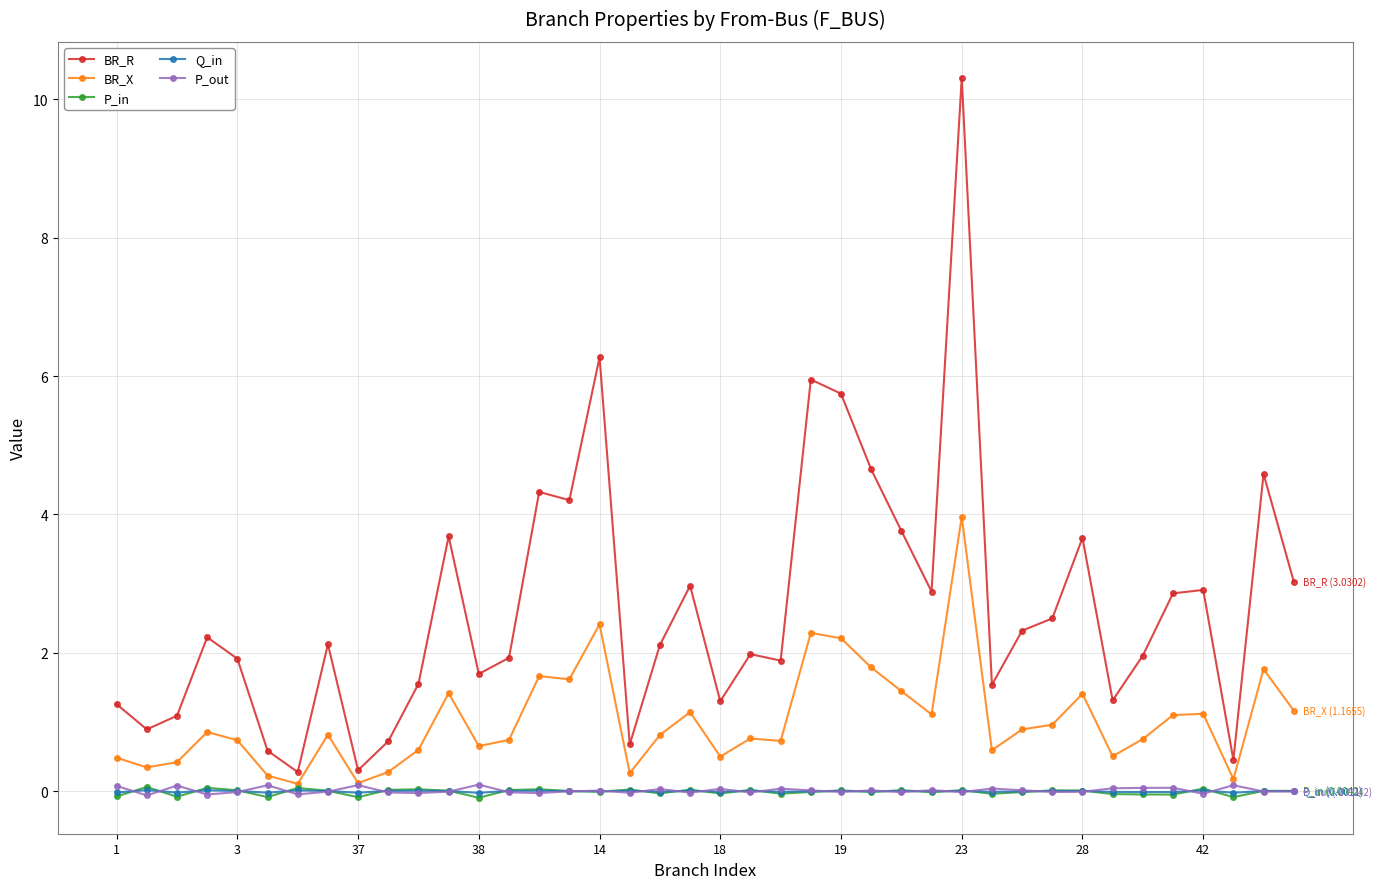

True or false: P_in has more than 0 interior local peaks.

True